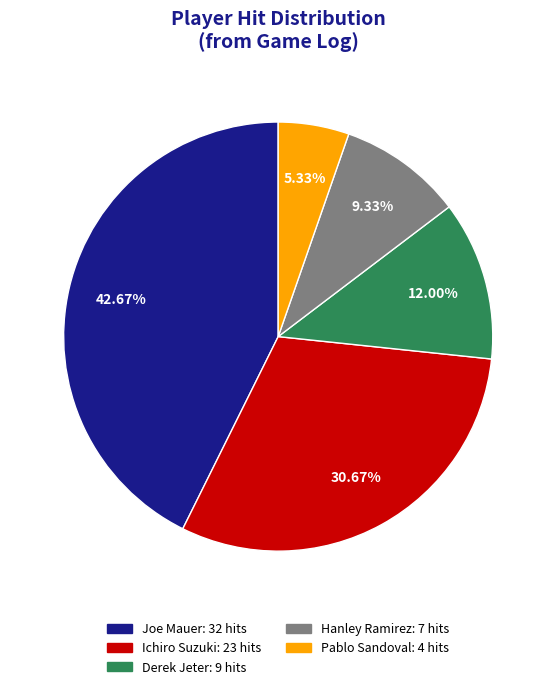

Rank the categories by value from lowest to highest.

Pablo Sandoval, Hanley Ramirez, Derek Jeter, Ichiro Suzuki, Joe Mauer